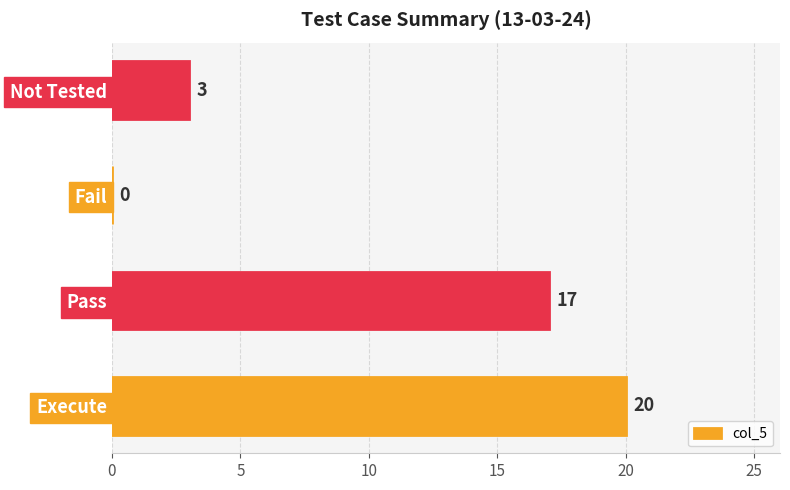

What is the change in value from Execute to Pass?

-3